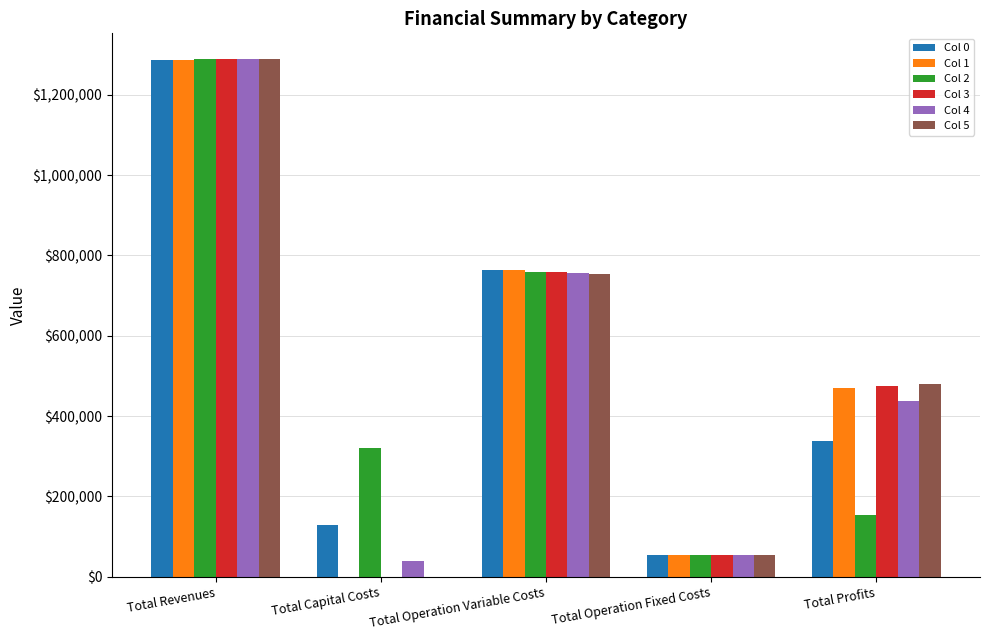

Which category has the highest value in the Col 4 series?

Total Revenues